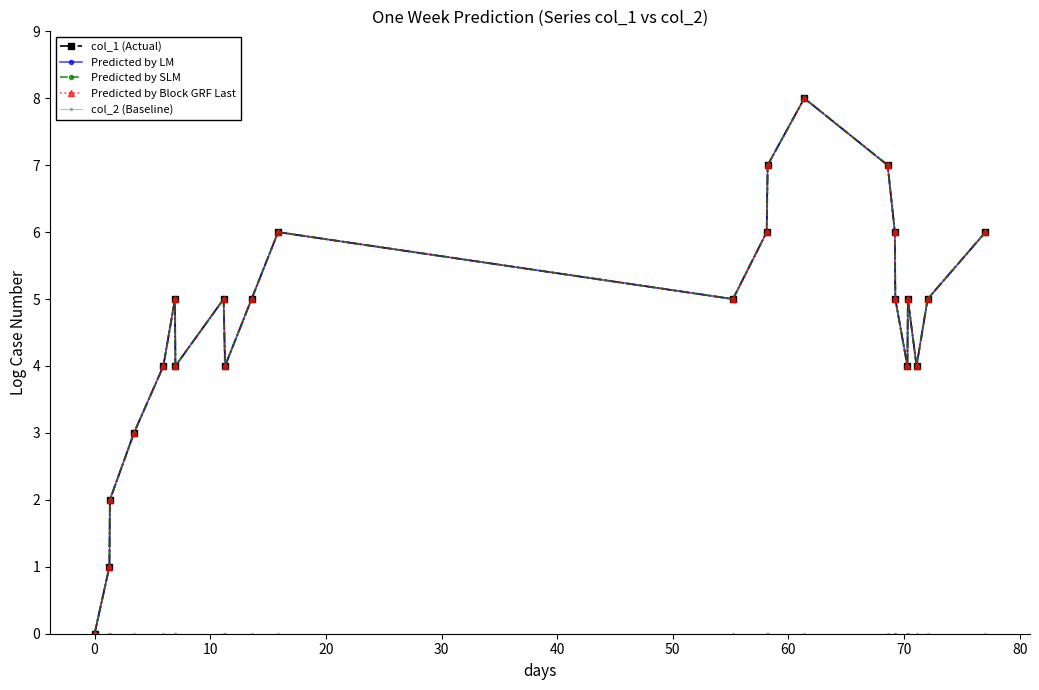

Does the chart have visible grid lines?

No